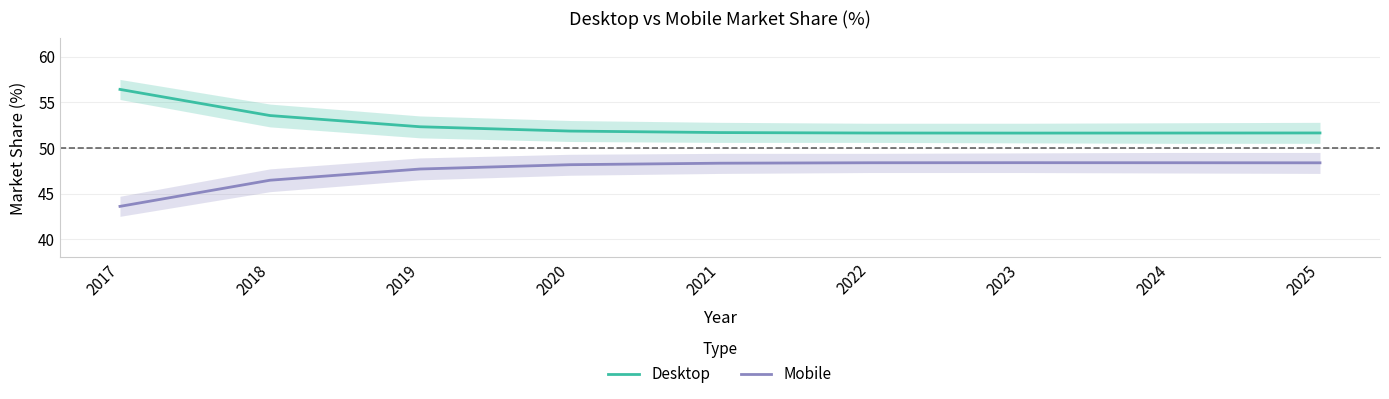

Read the Desktop value at 2019.

52.3